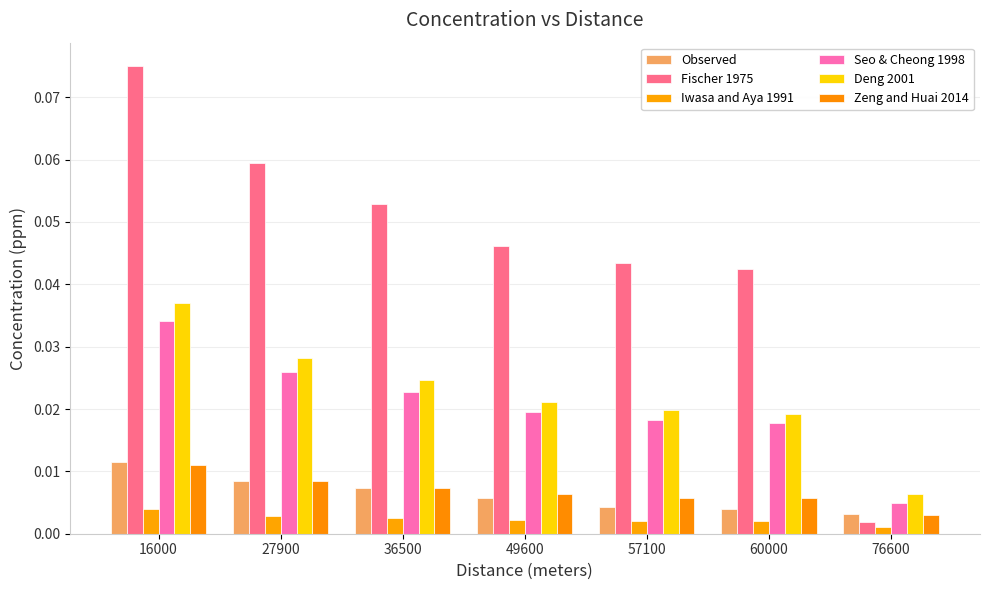

What is the sum of all Deng 2001 values?

0.2